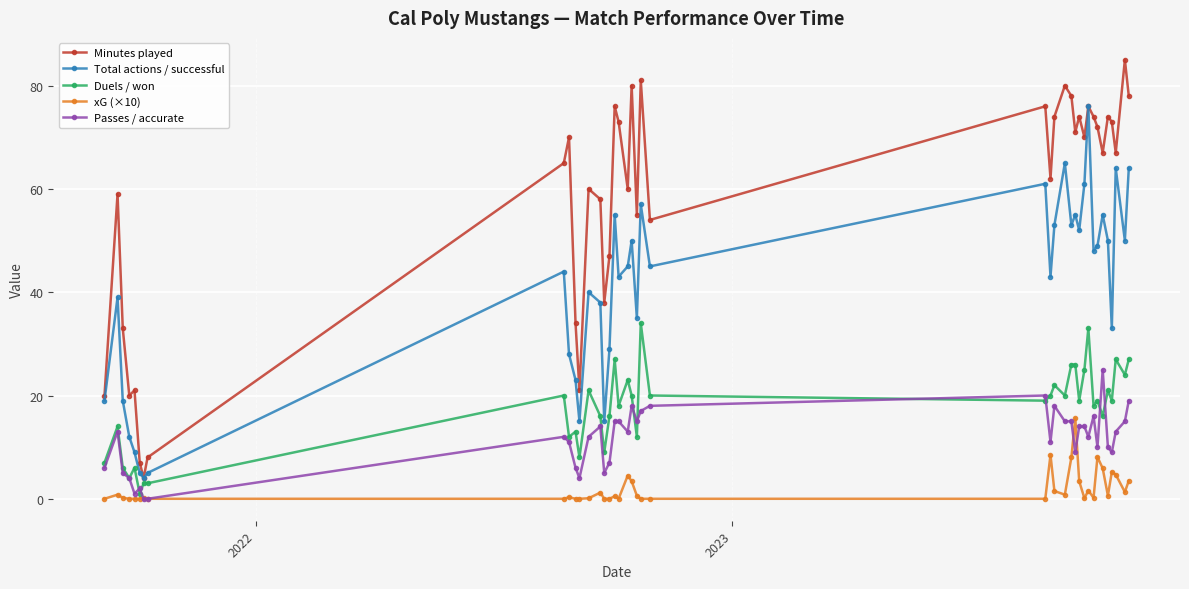

What is the value of the Minutes played point at the 3rd from the left?

33.0